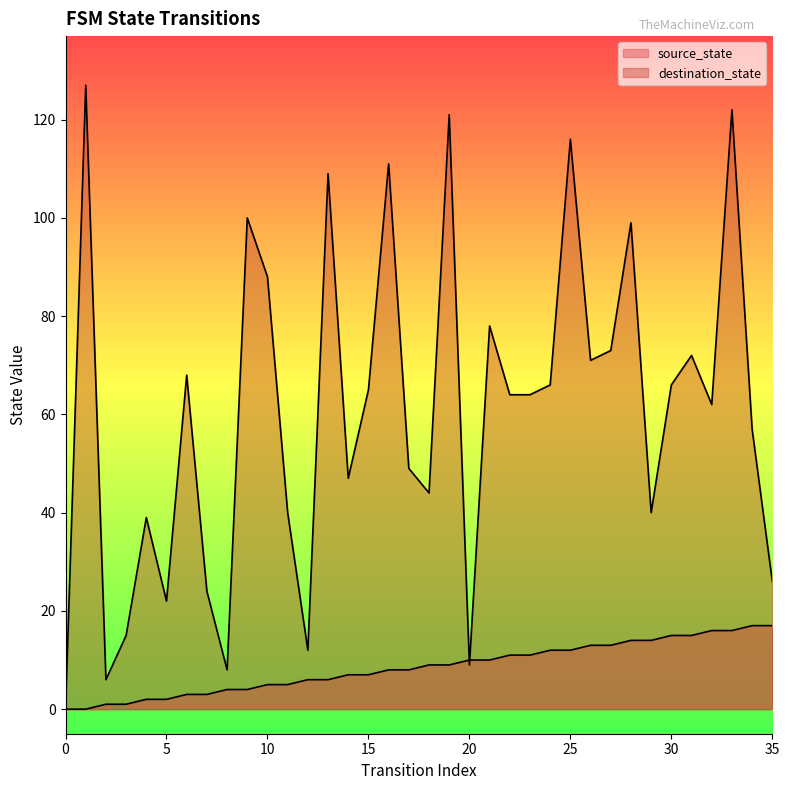

How many distinct data groups are displayed?

2